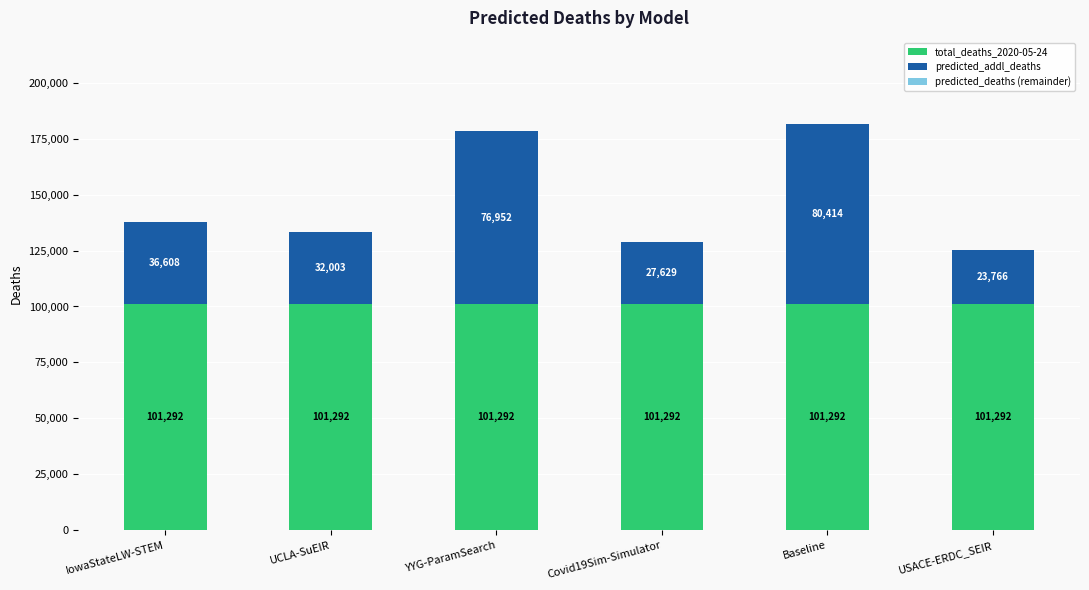

What is the lowest value of the total_deaths_2020-05-24 series?

101292.0